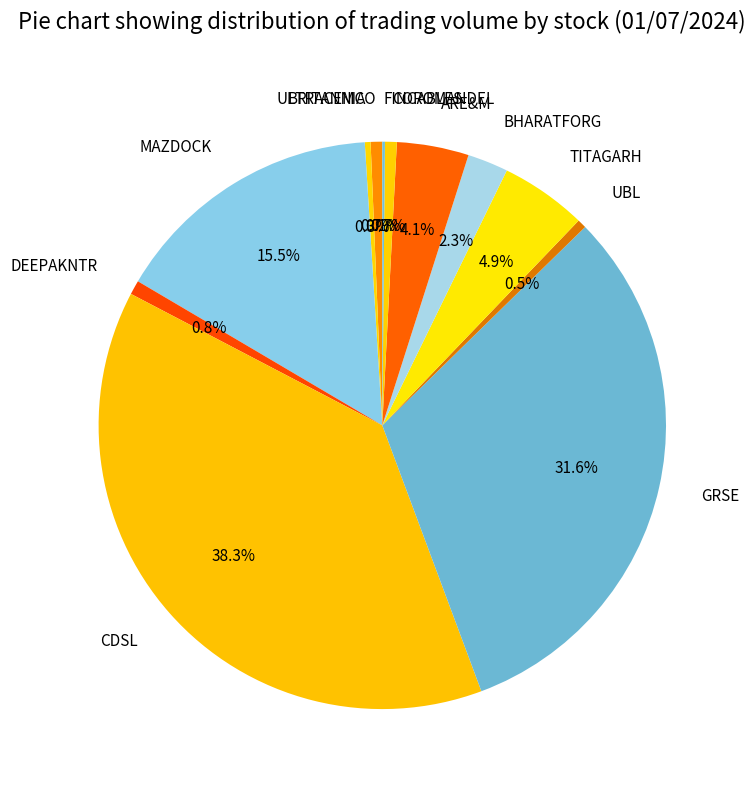

What is the largest slice in the pie chart?

CDSL